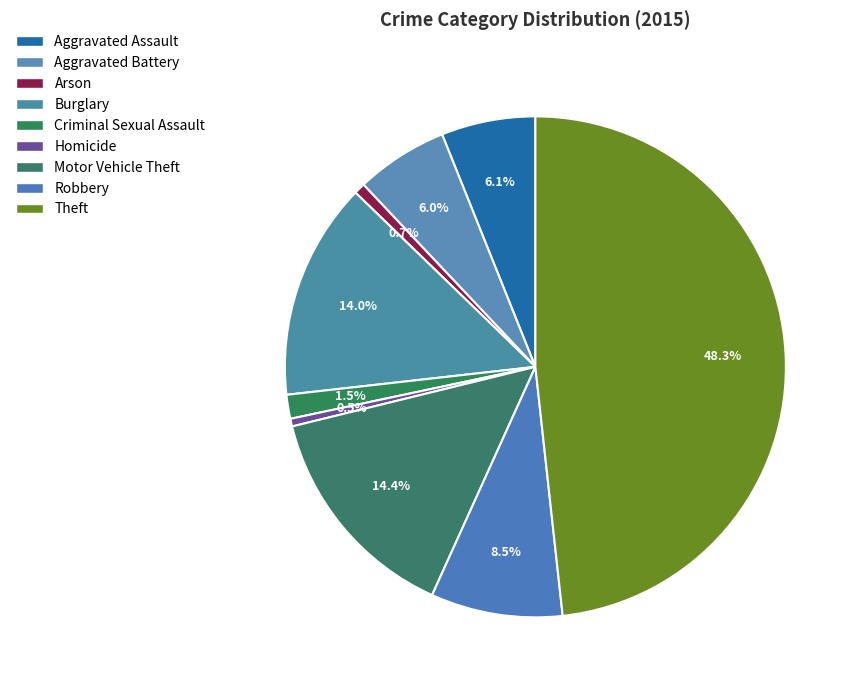

To the nearest percent, what portion does Criminal Sexual Assault represent?

2%